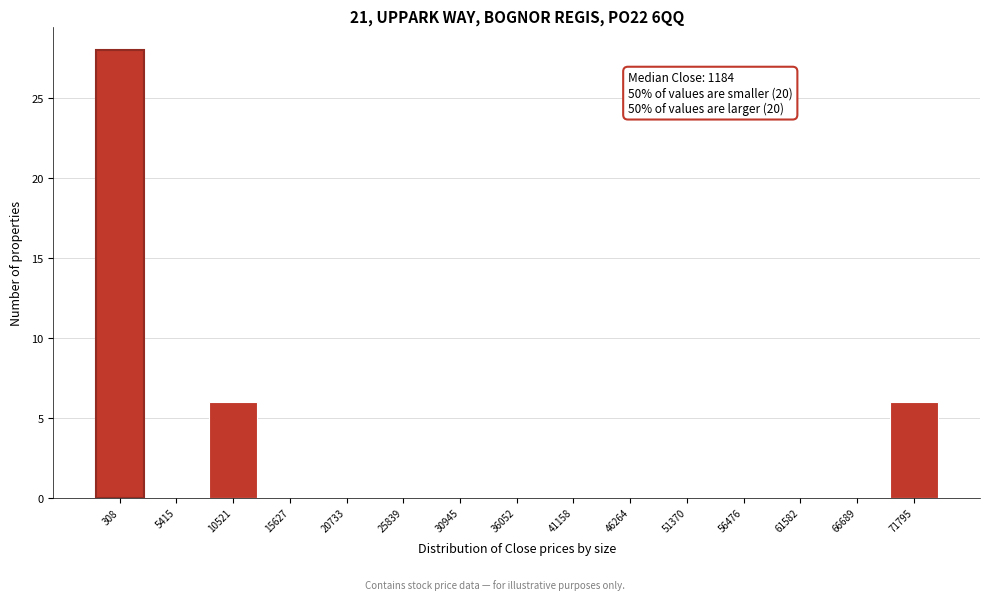

Reading left to right, transcribe all the data shown in this chart.

308=28	5415=0	10521=6	15627=0	20733=0	25839=0	30945=0	36052=0	41158=0	46264=0	51370=0	56476=0	61582=0	66689=0	71795=6